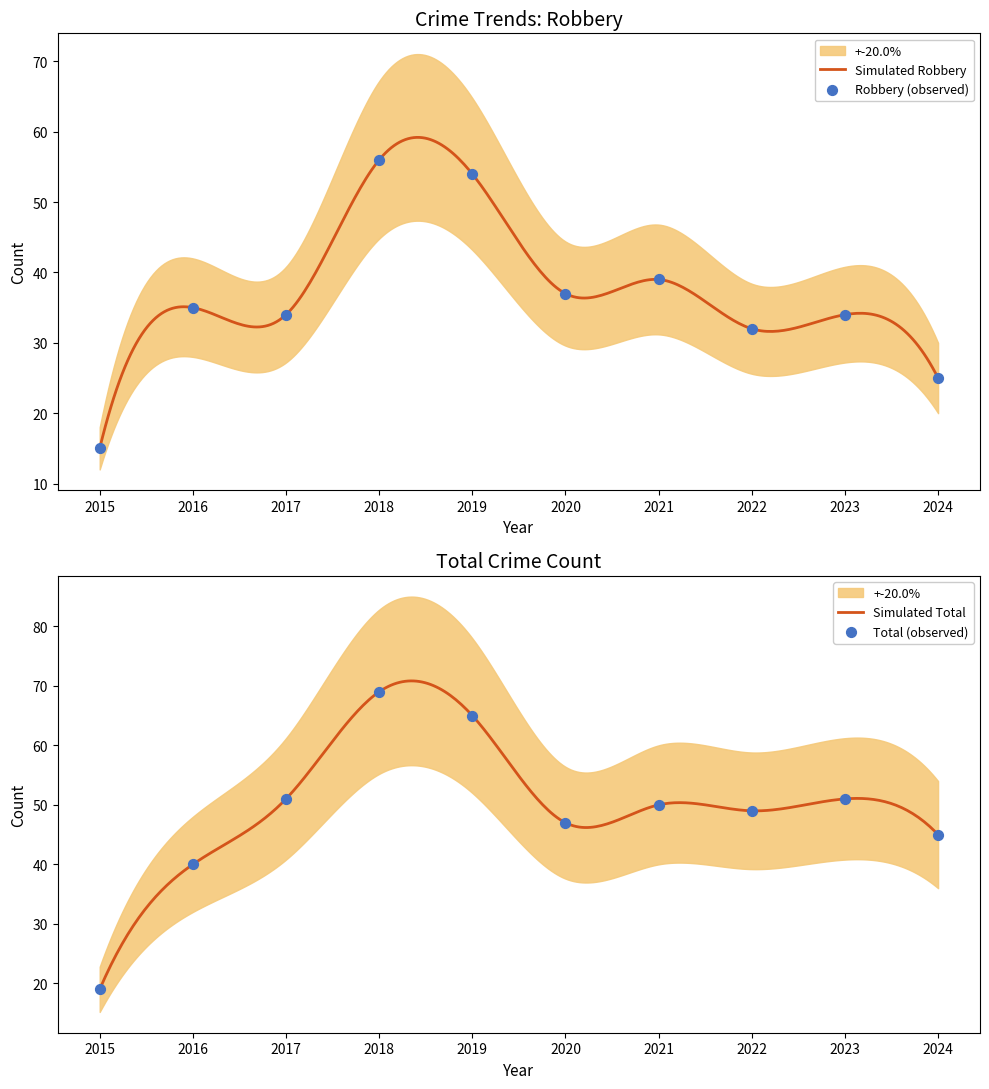

What is the total value across all series at 2021?

100